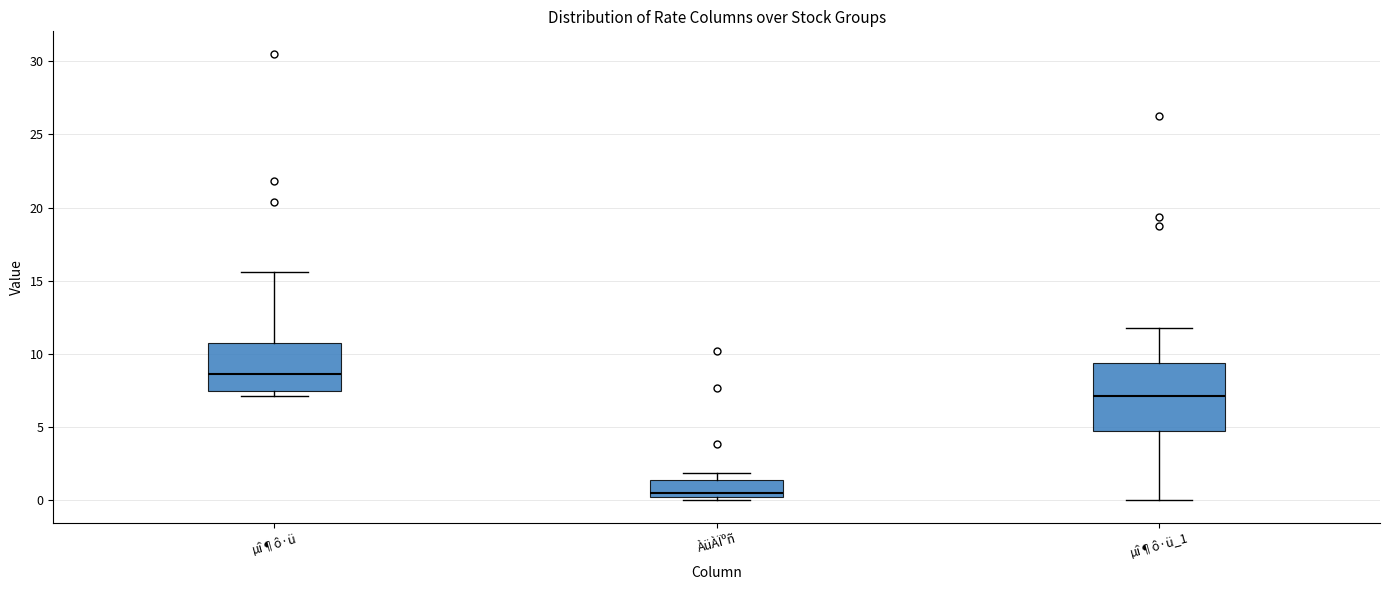

Reading left to right, read every box against the y-axis: the position of its median line, the range the box covers, and the ends of its whiskers. The values are not printed on the chart, so give them approximately, as read against the axis.

µî¶ô·ü: median 8.5, box 7.5 to 11.0, whiskers 7.0 to 15.5
ÀüÀÏºñ: median 0.5, box 0.0 to 1.5, whiskers 0.0 (just below the box's lower edge) to 2.0
µî¶ô·ü_1: median 7.0, box 4.5 to 9.5, whiskers 0.0 to 12.0